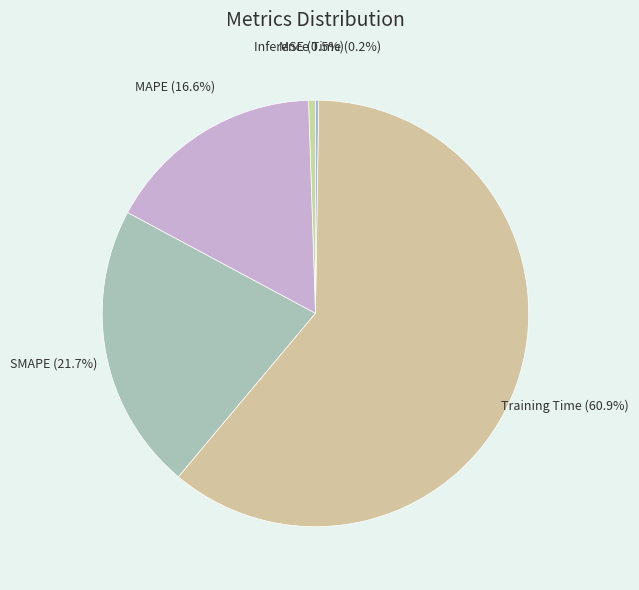

Between MAPE and Training Time, which is larger?

Training Time